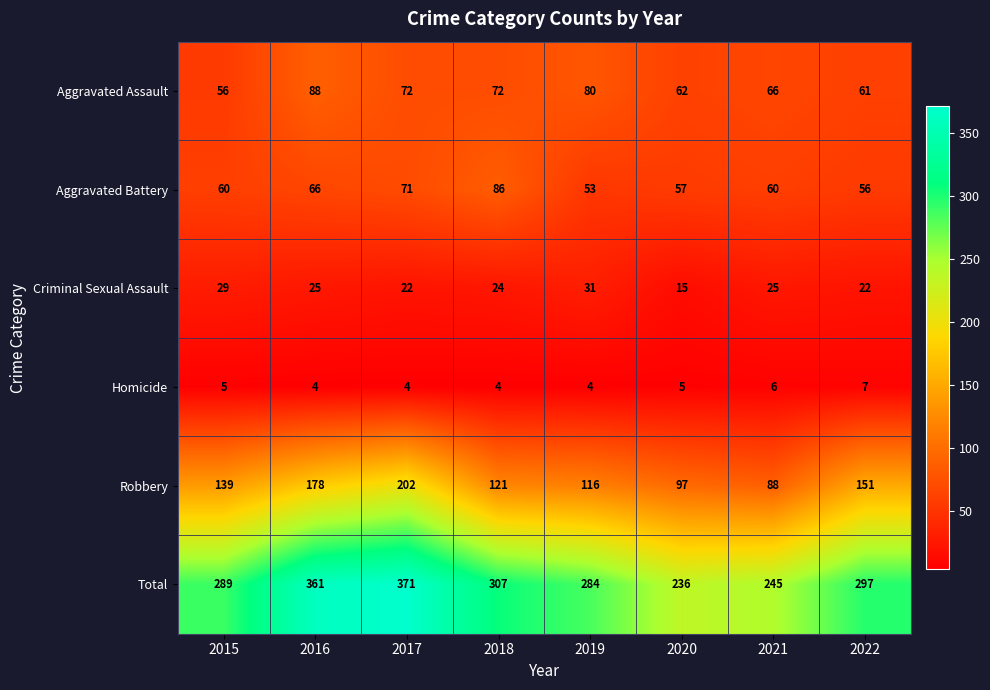

What value does the Aggravated Battery series have at 2015, to the nearest 5?

60